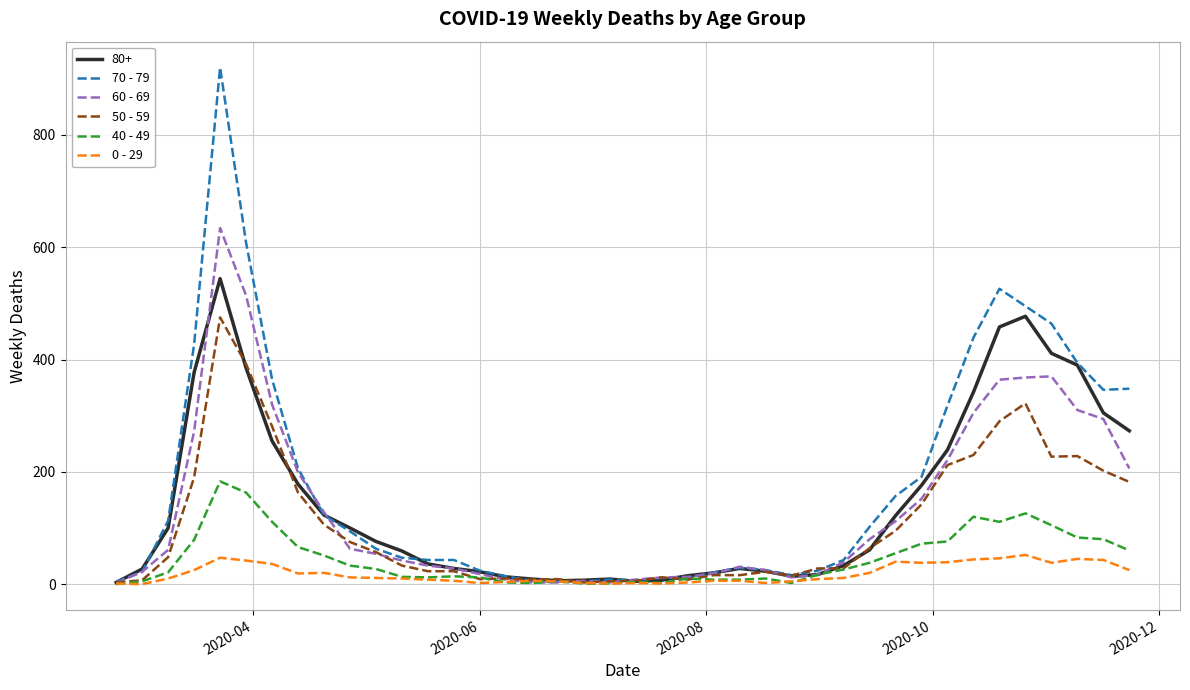

What is the difference between the maximum and minimum values in the 70 - 79 series?

916